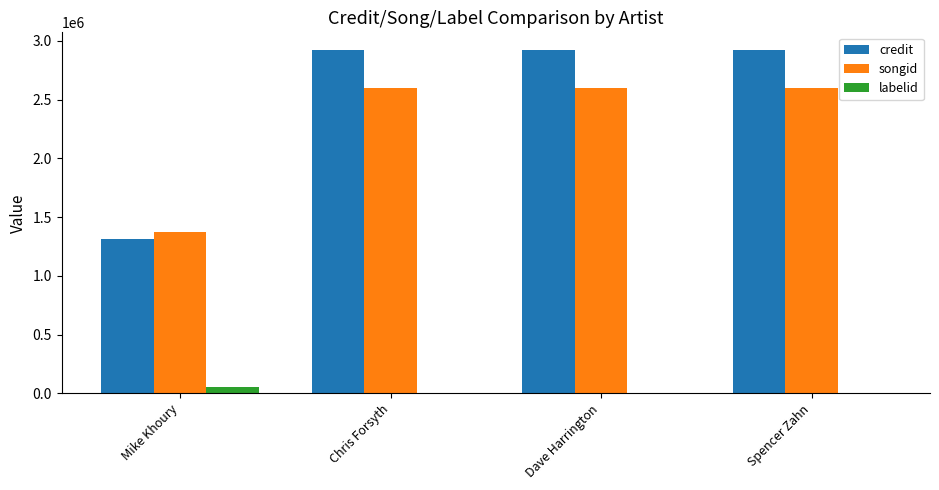

Reading left to right, what are all the values shown in this chart?

credit: Mike Khoury=1315155	Chris Forsyth=2926332	Dave Harrington=2926332	Spencer Zahn=2926332
songid: Mike Khoury=1377939	Chris Forsyth=2602024	Dave Harrington=2602024	Spencer Zahn=2602024
labelid: Mike Khoury=53795	Chris Forsyth=-1	Dave Harrington=-1	Spencer Zahn=-1